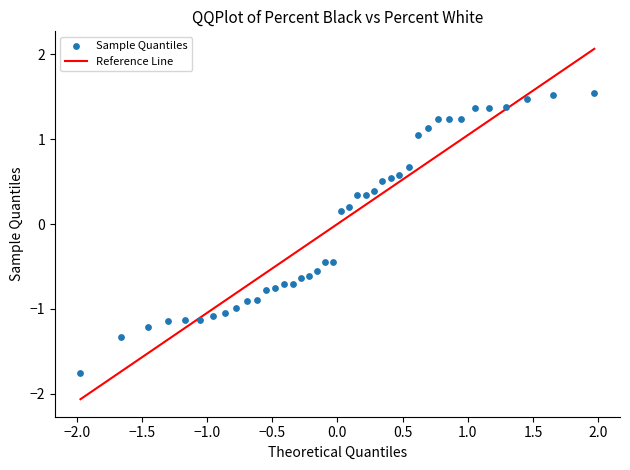

What is the range of X values (max minus min)?

3.9